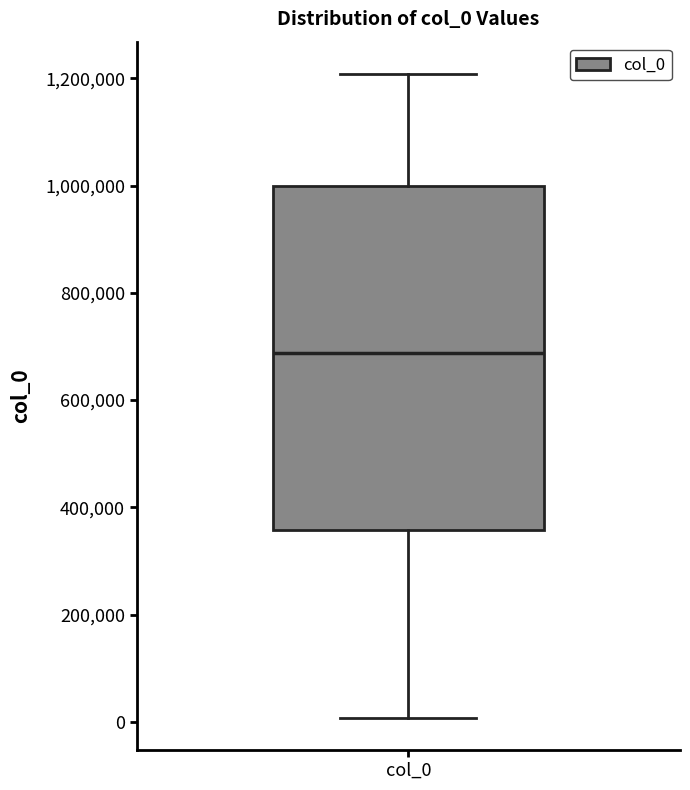

Where does the median line of the box for col_0 sit on the y-axis? The values are not printed on the chart, so give them approximately, as read against the axis.

680000